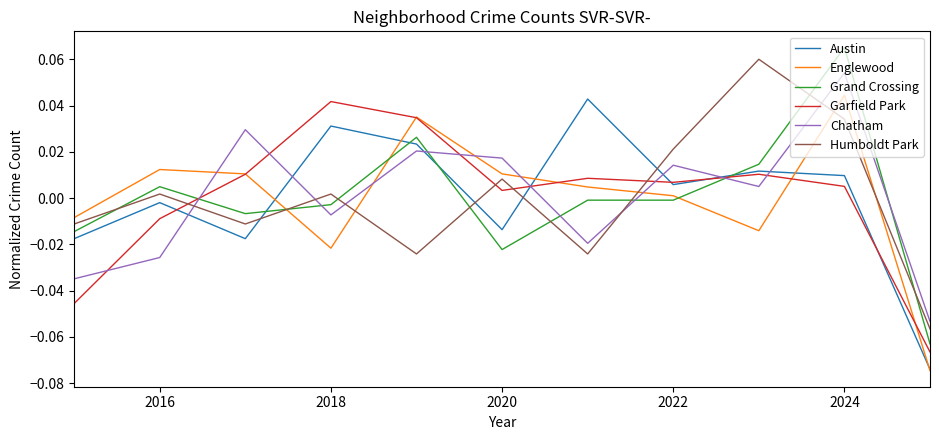

Which series has the widest spread of values?

Grand Crossing